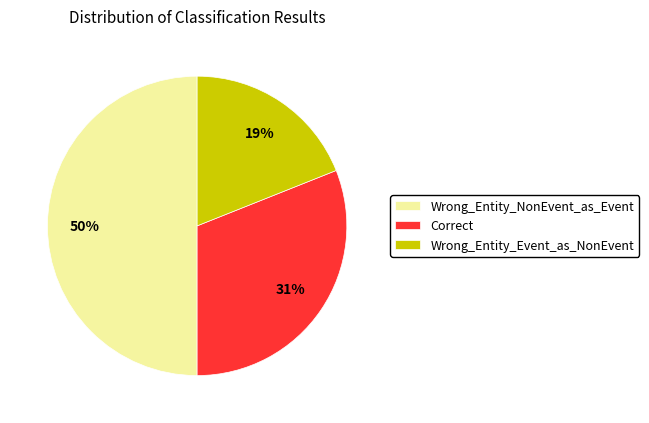

True or false: Wrong_Entity_Event_as_NonEvent accounts for 12% of the total.

False